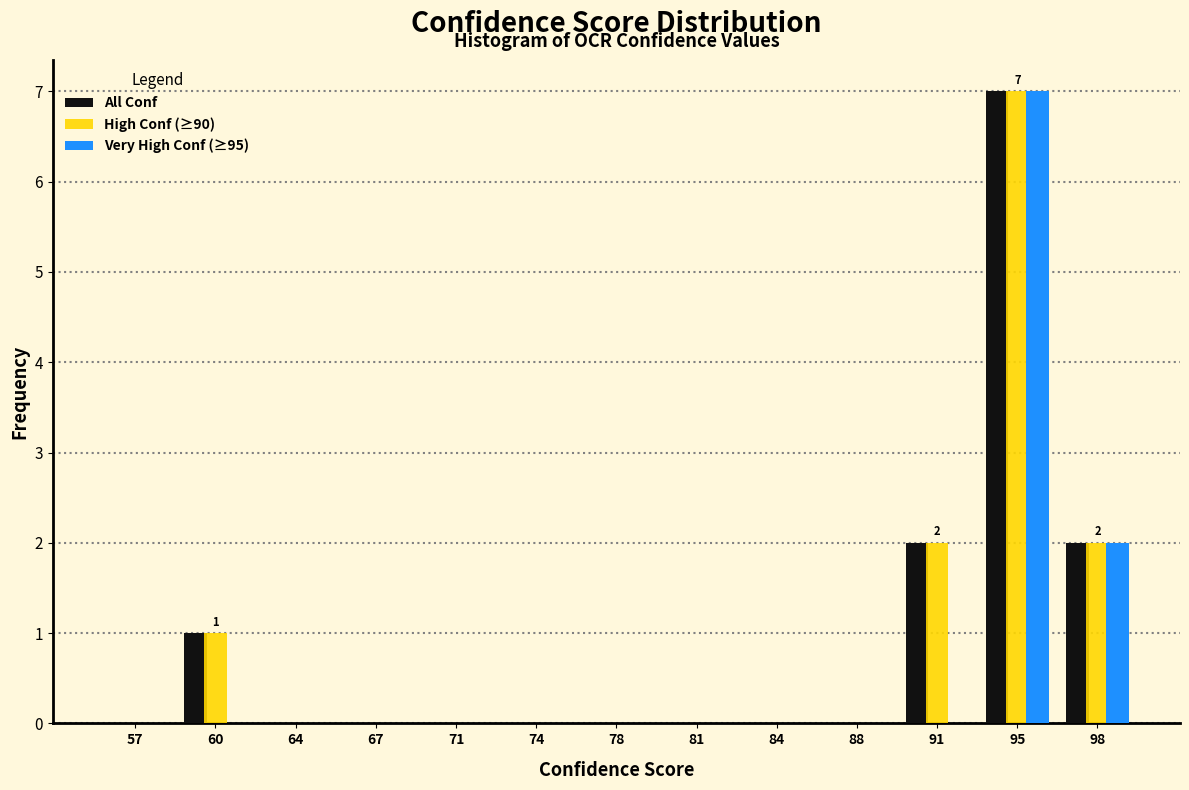

Is it true that Very High Conf (≥95) equals 0 at 57?

True